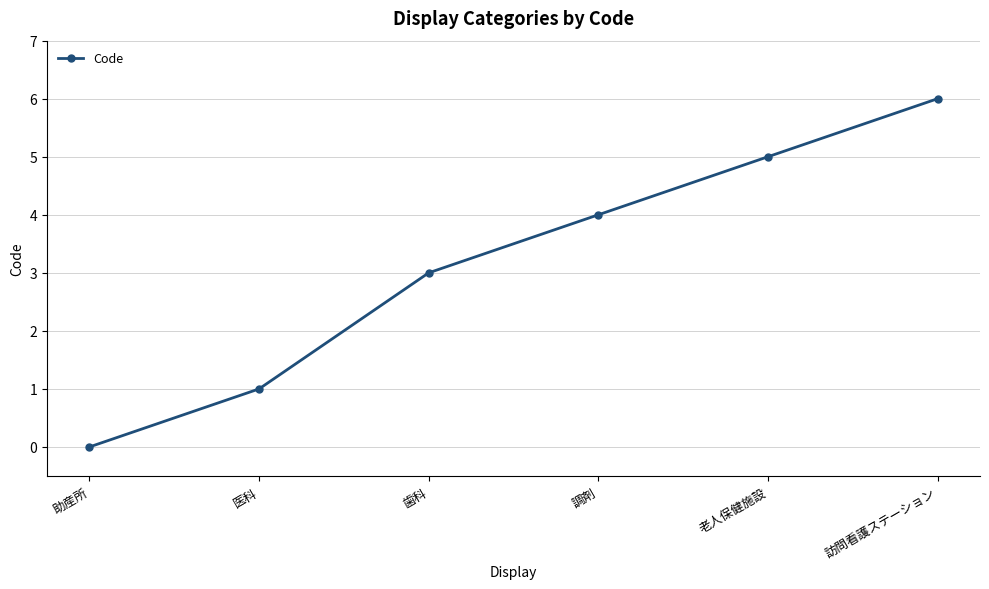

Read the value at 老人保健施設.

5